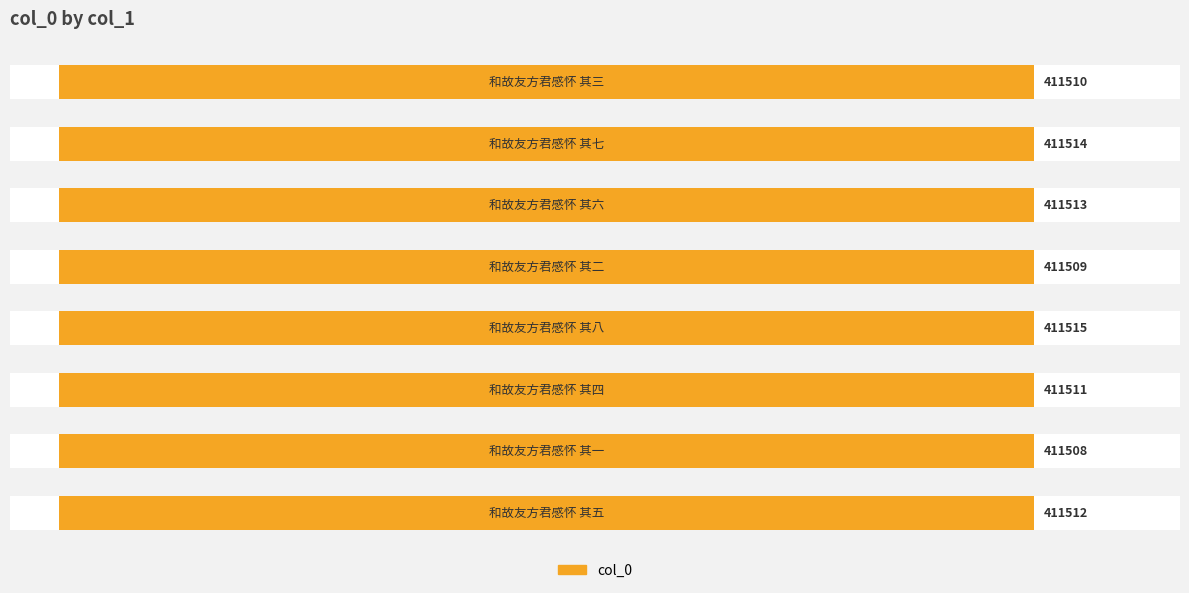

What is the difference between the maximum and minimum values?

7